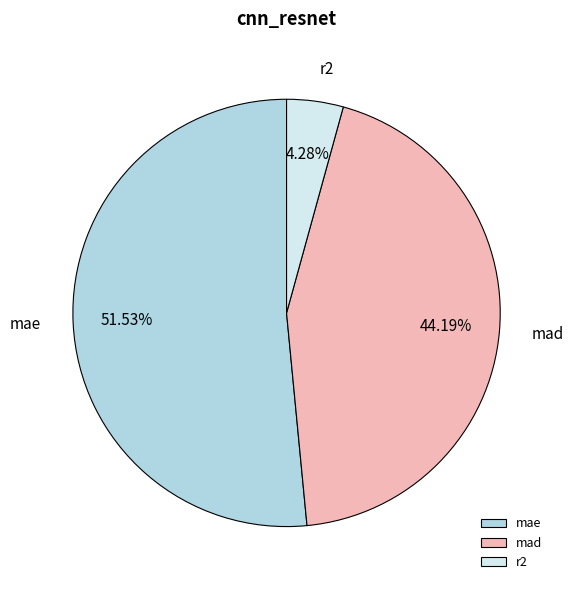

Count the number of slices in the pie.

3